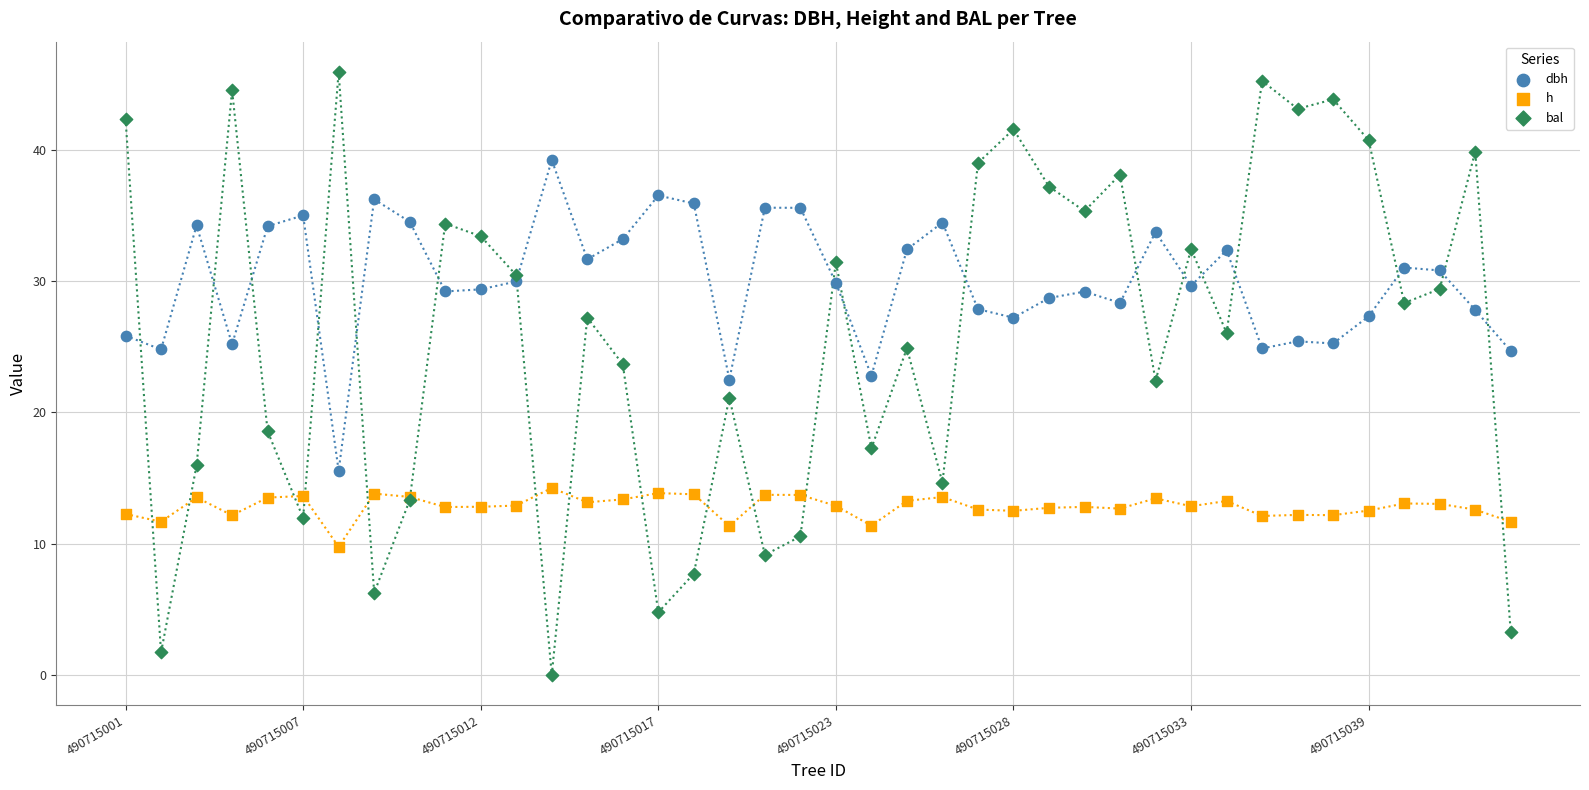

Which series reaches the maximum Y coordinate?

bal